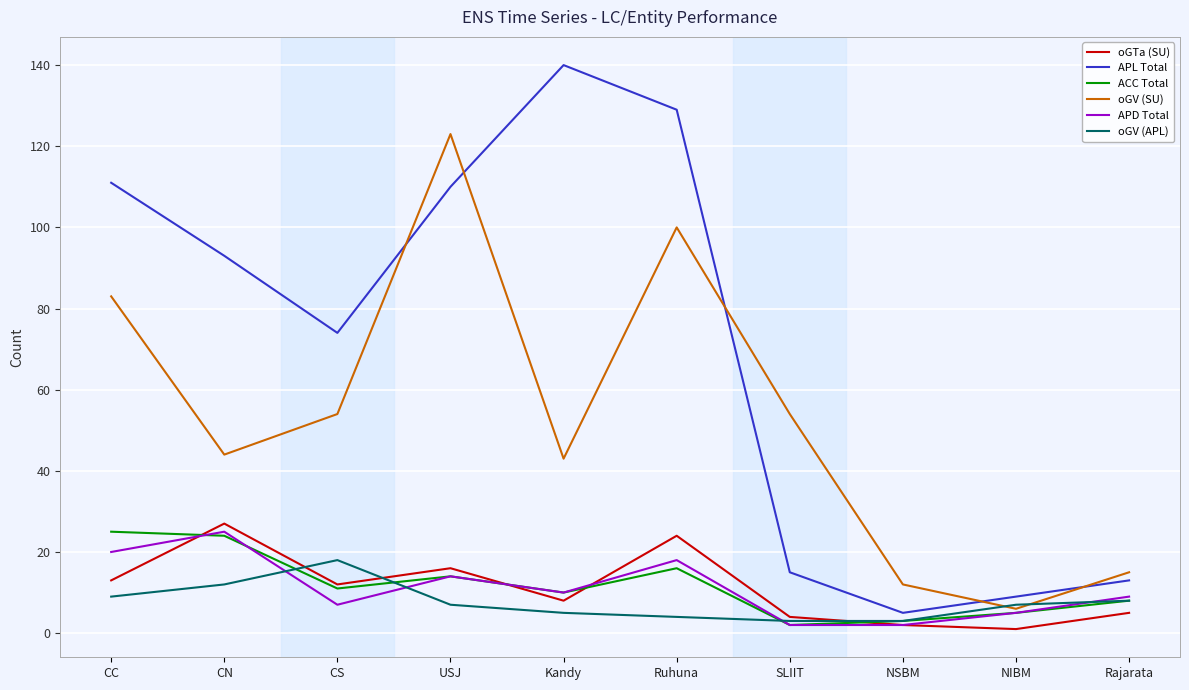

What is the difference between the oGTa (SU) values at NIBM and NSBM?

1